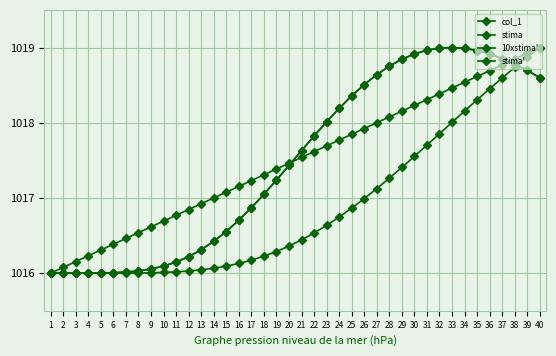

How many lines are shown in the chart?

4